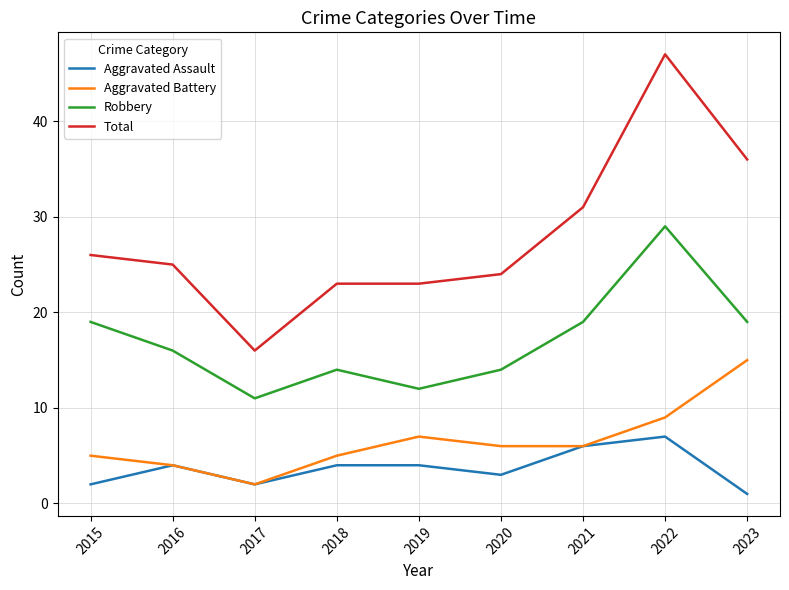

True or false: Total and Robbery intersect in this chart.

False